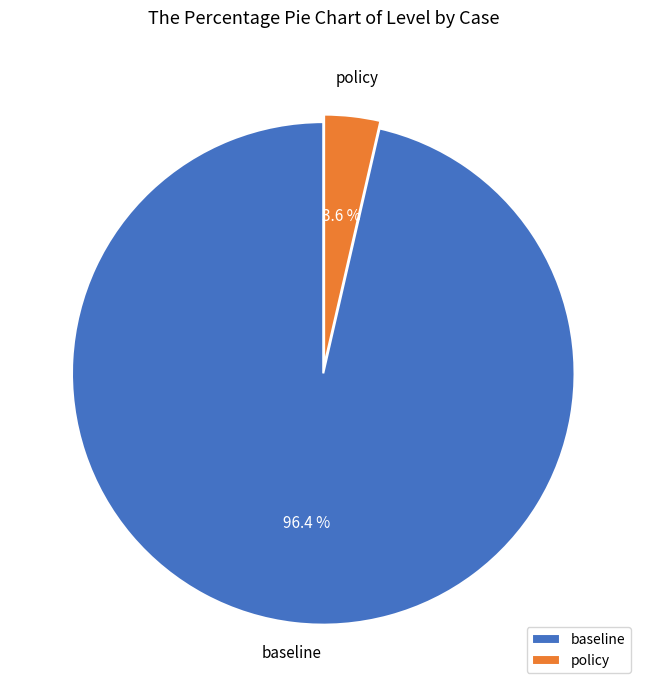

Is it true that baseline is 96% of the pie?

True